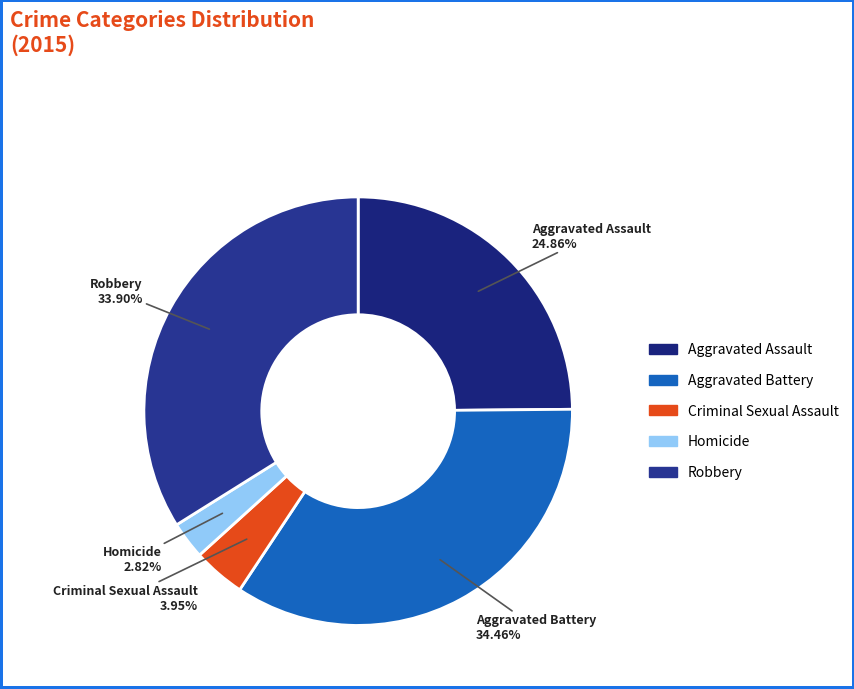

To the nearest percent, what percentage of the pie is Aggravated Assault?

25%